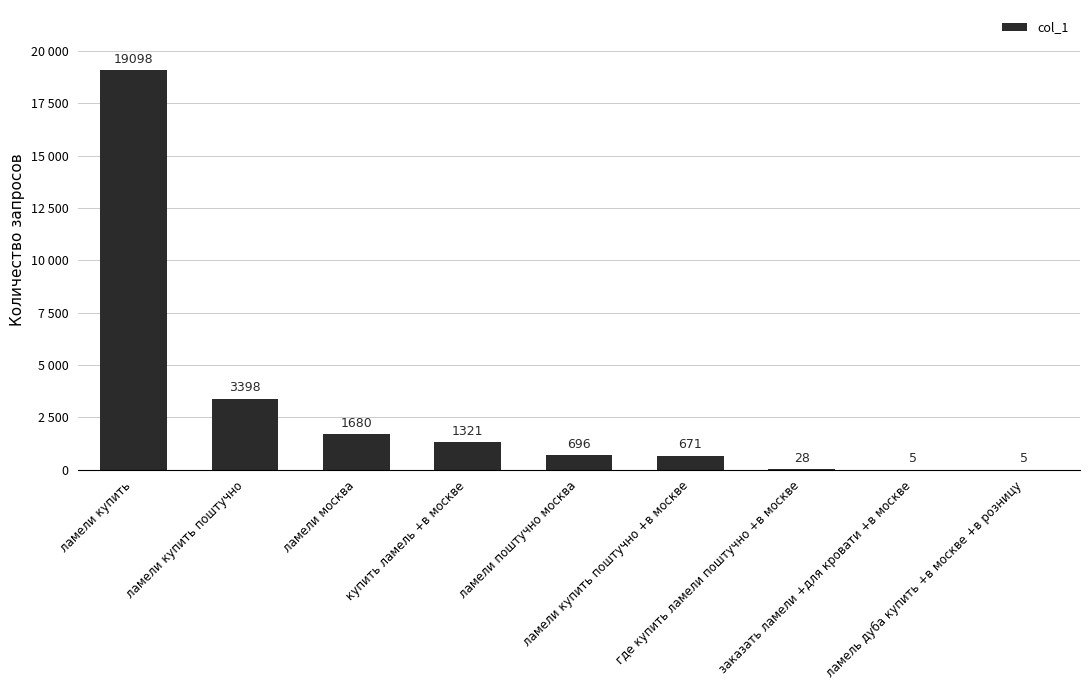

Reading right to left, extract all data points from this chart.

ламель дуба купить +в москве +в розницу=5	заказать ламели +для кровати +в москве=5	где купить ламели поштучно +в москве=28	ламели купить поштучно +в москве=671	ламели поштучно москва=696	купить ламель +в москве=1321	ламели москва=1680	ламели купить поштучно=3398	ламели купить=19098